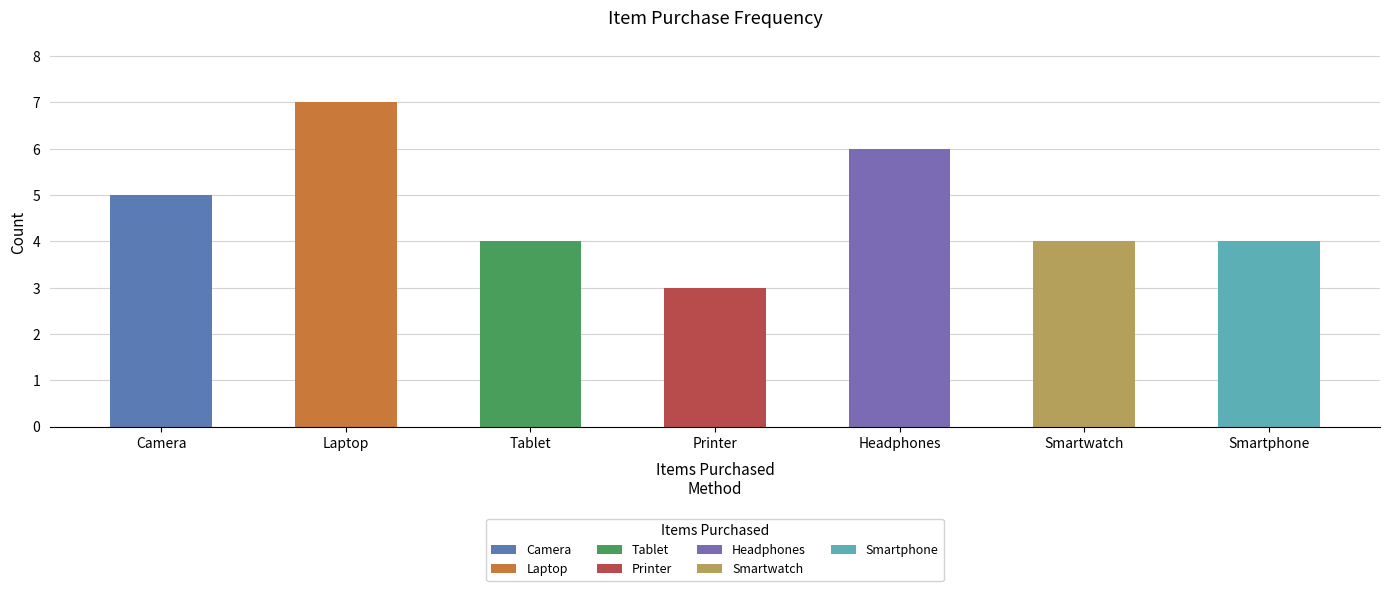

The chart shows a value of 3 at 11. True or false?

False